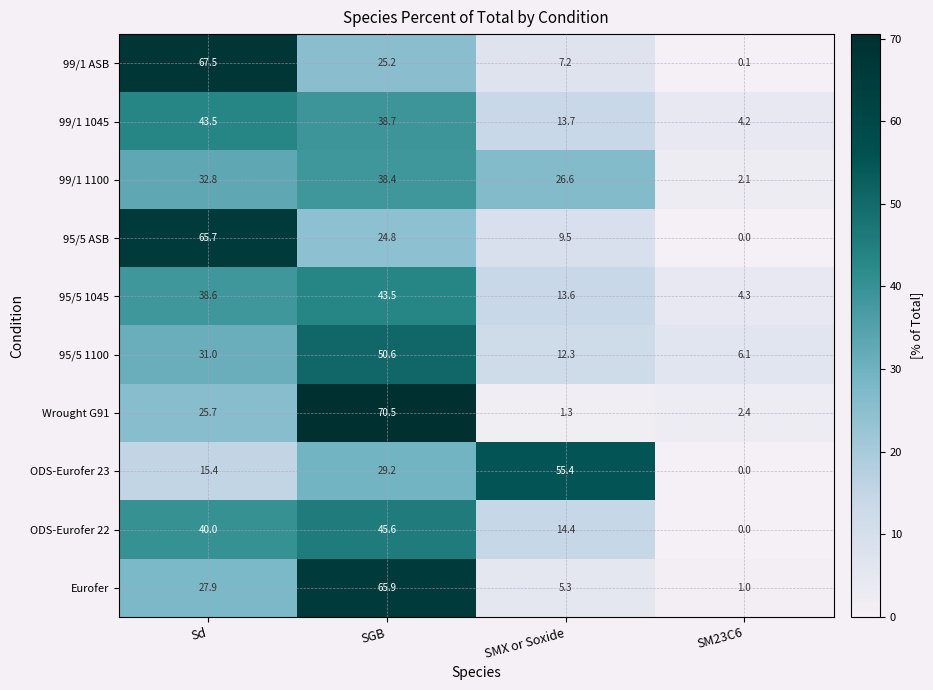

What is the total value across all series at SM23C6?

20.2